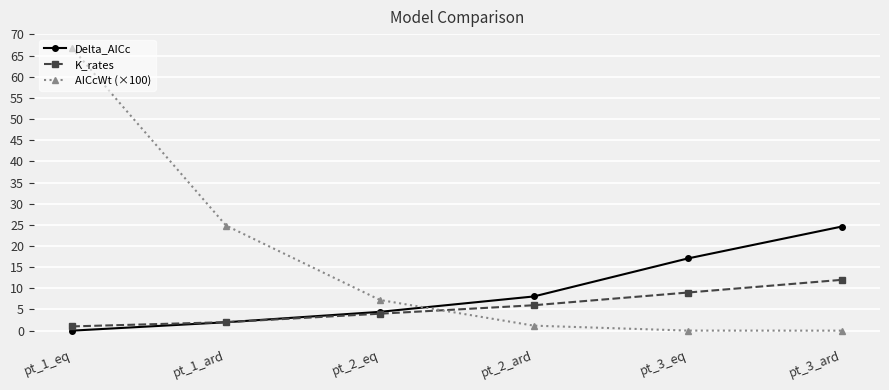

Which series ends up on top after the final intersection of AICcWt (×100) and K_rates?

K_rates